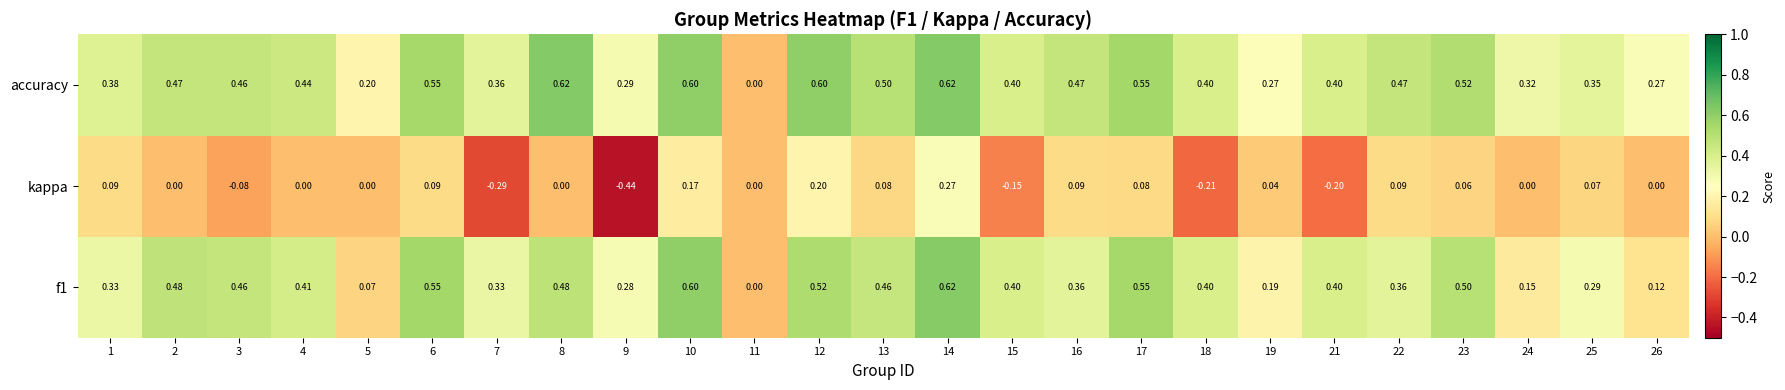

Which label corresponds to the smallest value in the chart?

9